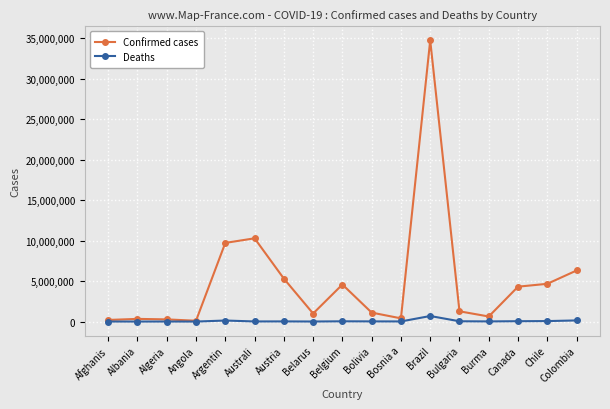

What is the maximum value shown in the chart?

34731539